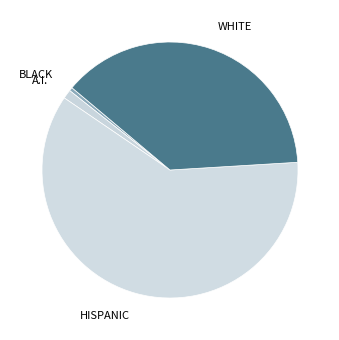

What is the majority slice?

HISPANIC